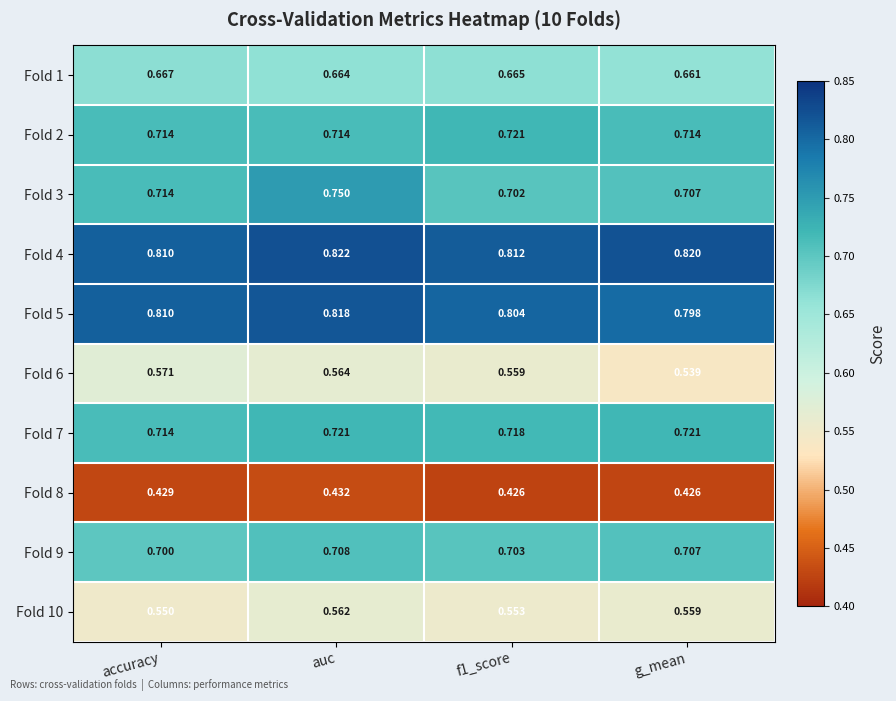

Where is Fold 1 nearest to the value 0?

g_mean